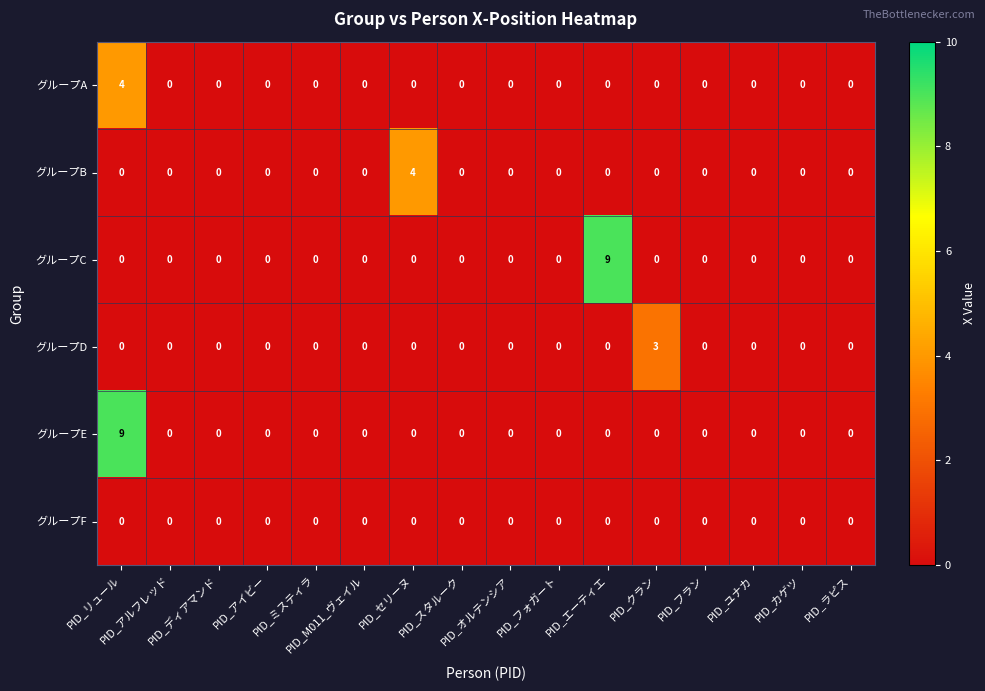

What is the maximum value shown in the chart?

9